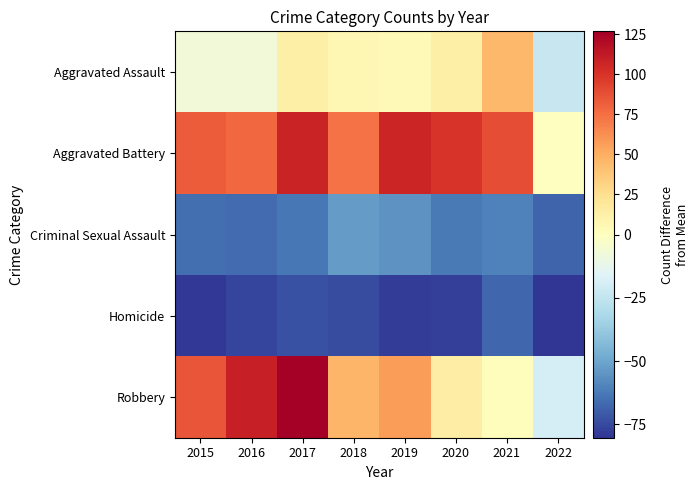

Which series has the largest total across all categories?

Aggravated Battery